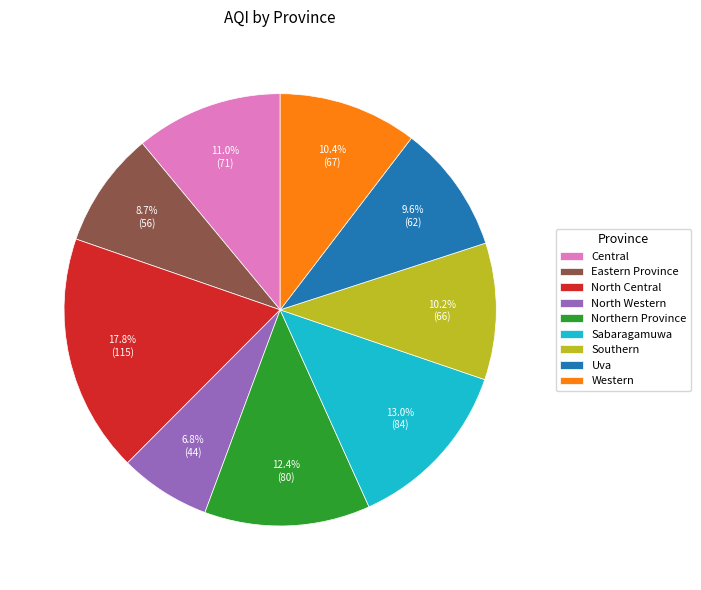

The Northern Province slice represents 2% of the pie. True or false?

False